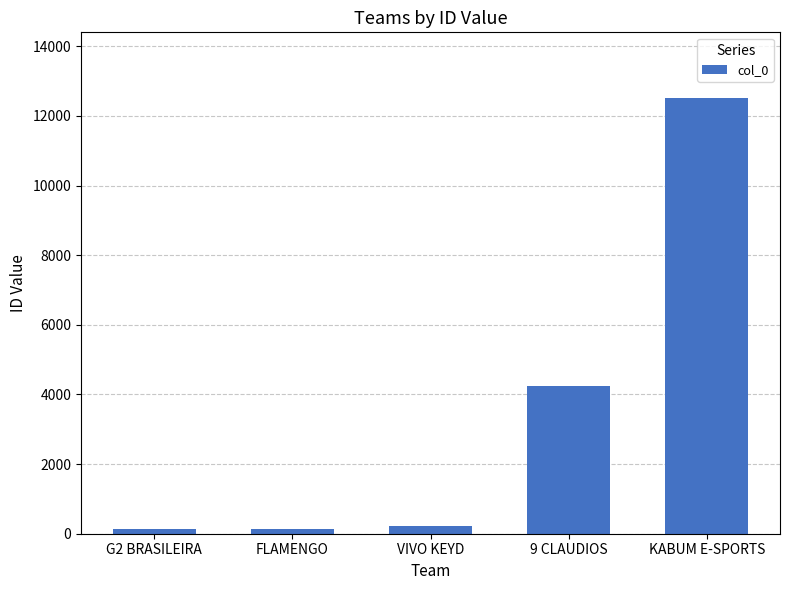

What is the change in value from VIVO KEYD to KABUM E-SPORTS?

+12291